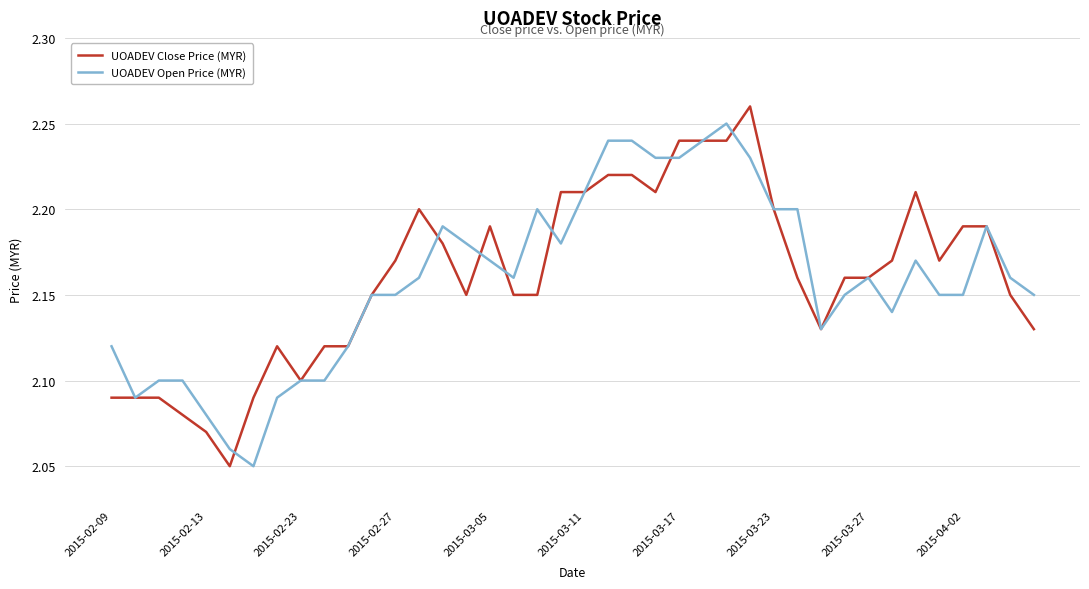

Rank the series by their maximum value, from highest to lowest.

UOADEV Close Price (MYR), UOADEV Open Price (MYR)